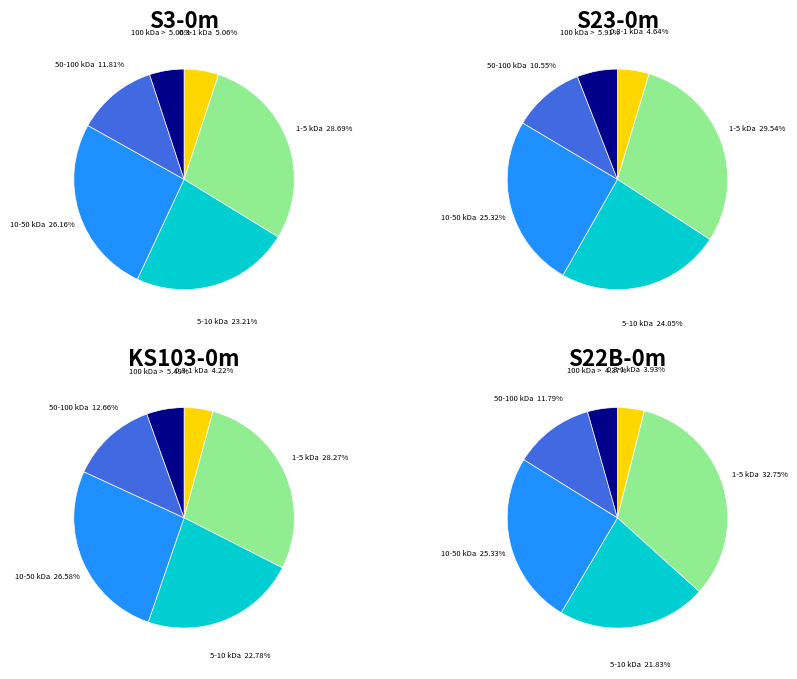

Combined, do 5 and 1 account for over 50%?

No